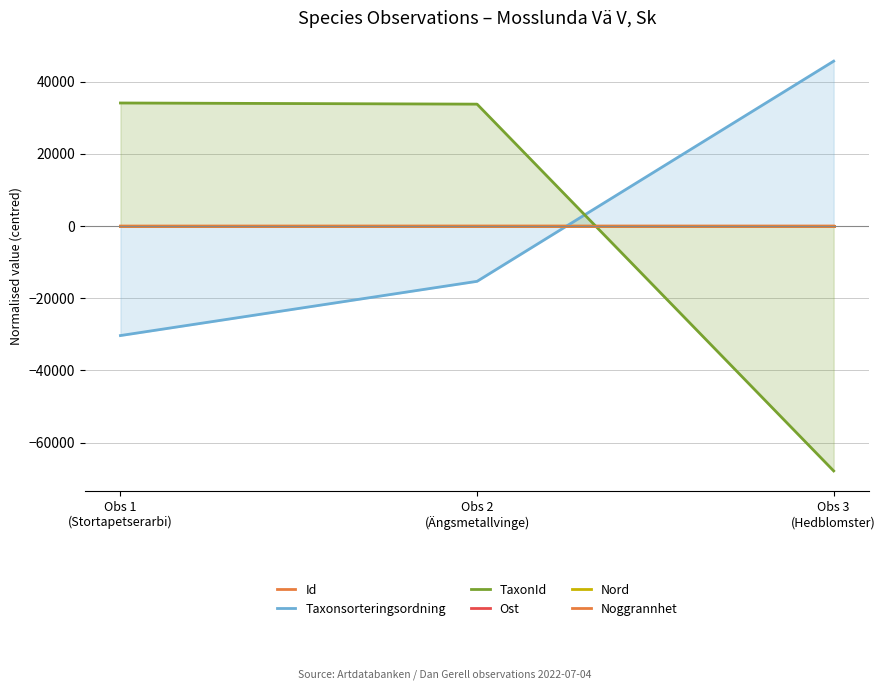

At which label is Ost closest to 0?

Obs 1
(Stortapetserarbi)